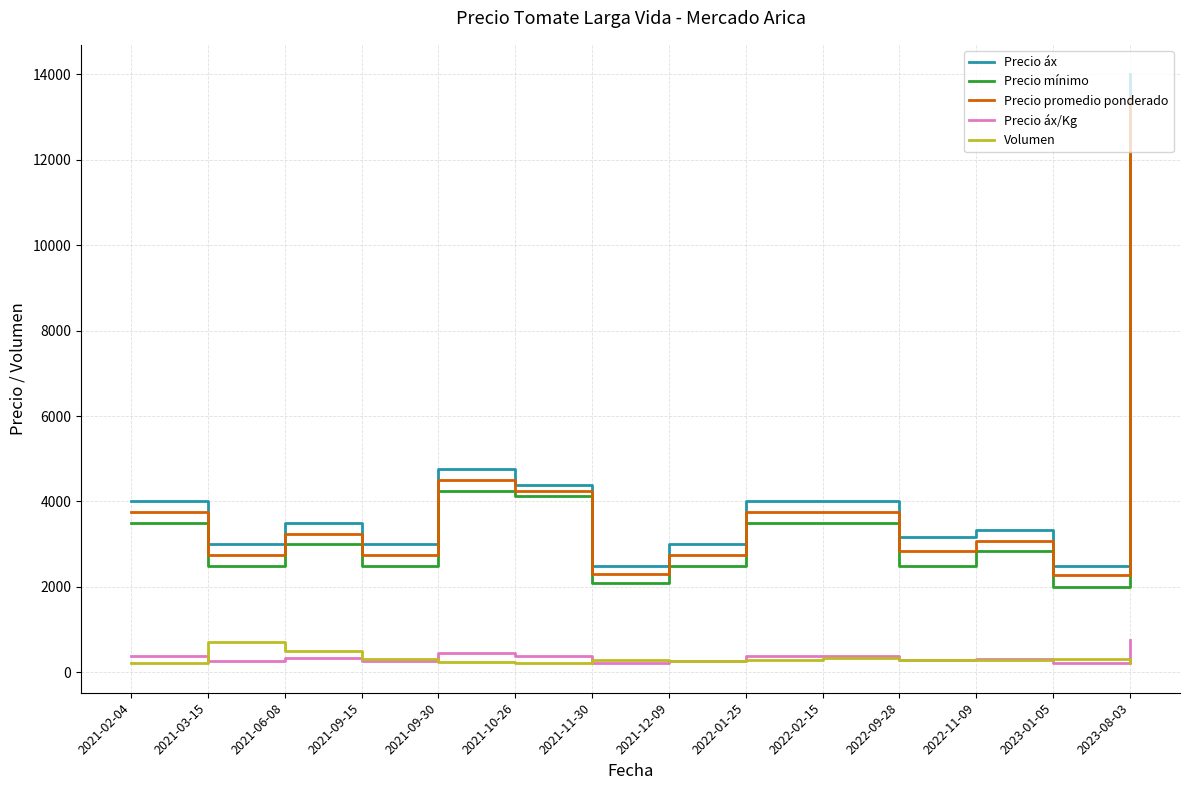

True or false: Volumen and Precio promedio ponderado cross at least once.

False